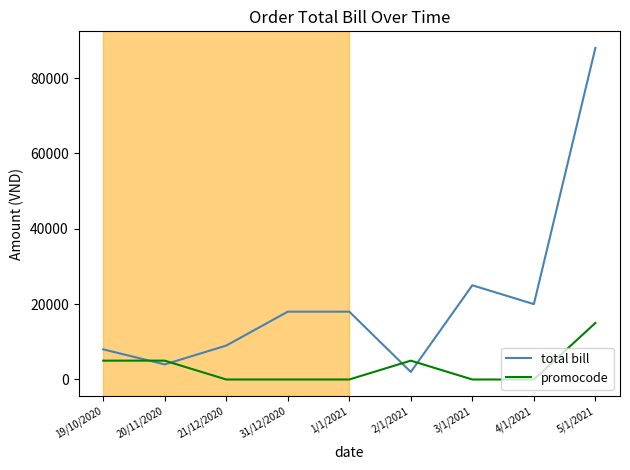

True or false: total bill has a value of 2000 at 2/1/2021.

True